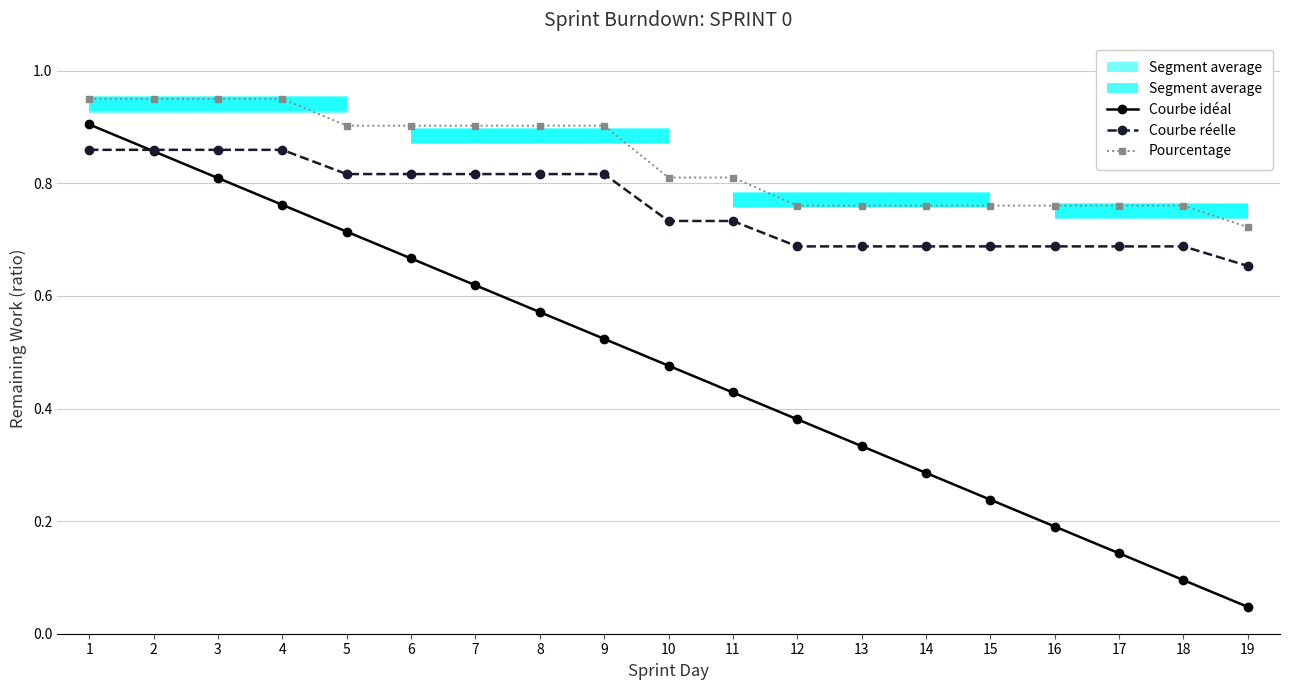

Rank the categories by Courbe réelle value from lowest to highest.

19, 12, 13, 14, 15, 16, 17, 18, 10, 11, 5, 6, 7, 8, 9, 1, 2, 3, 4